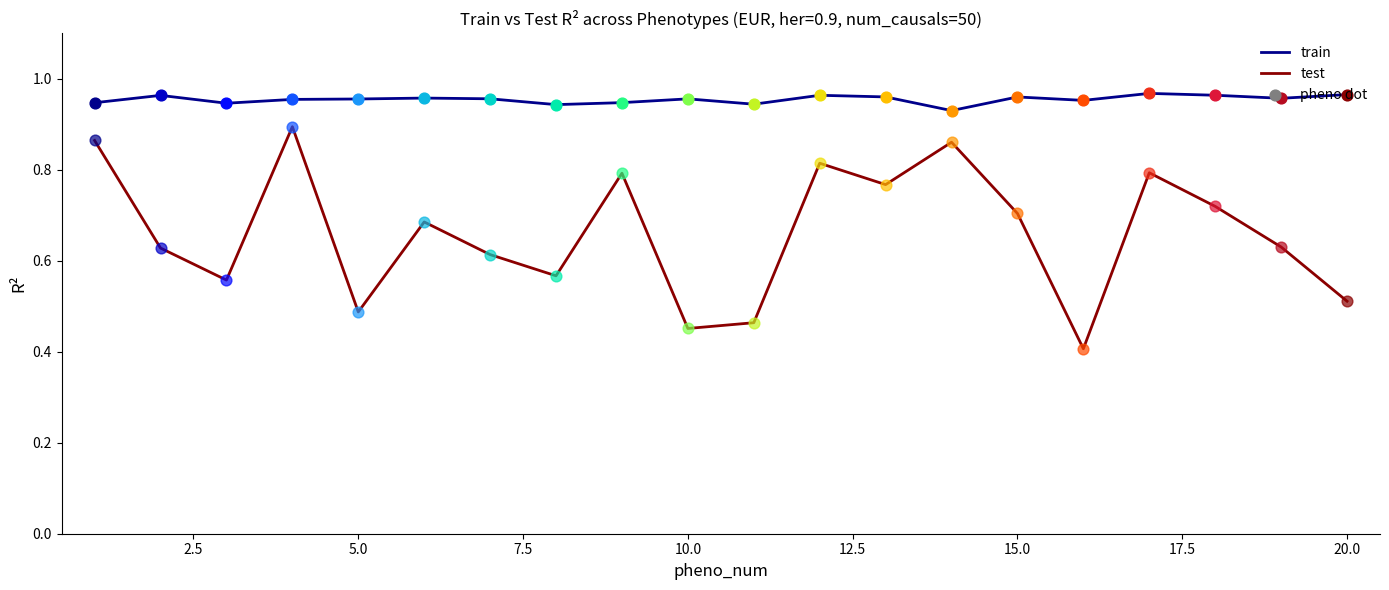

Which series has the widest spread of values?

test